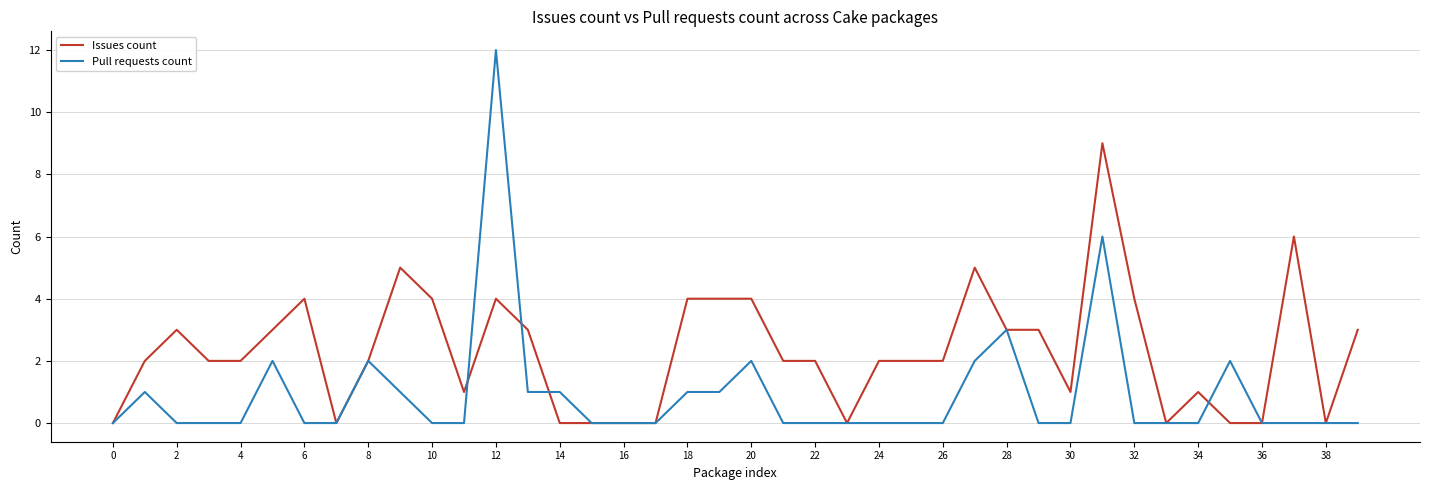

Which series has the widest spread of values?

Pull requests count